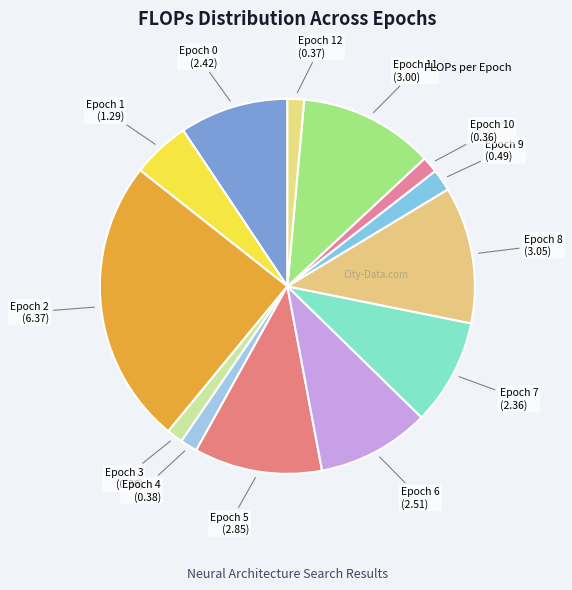

Count the number of slices in the pie.

13